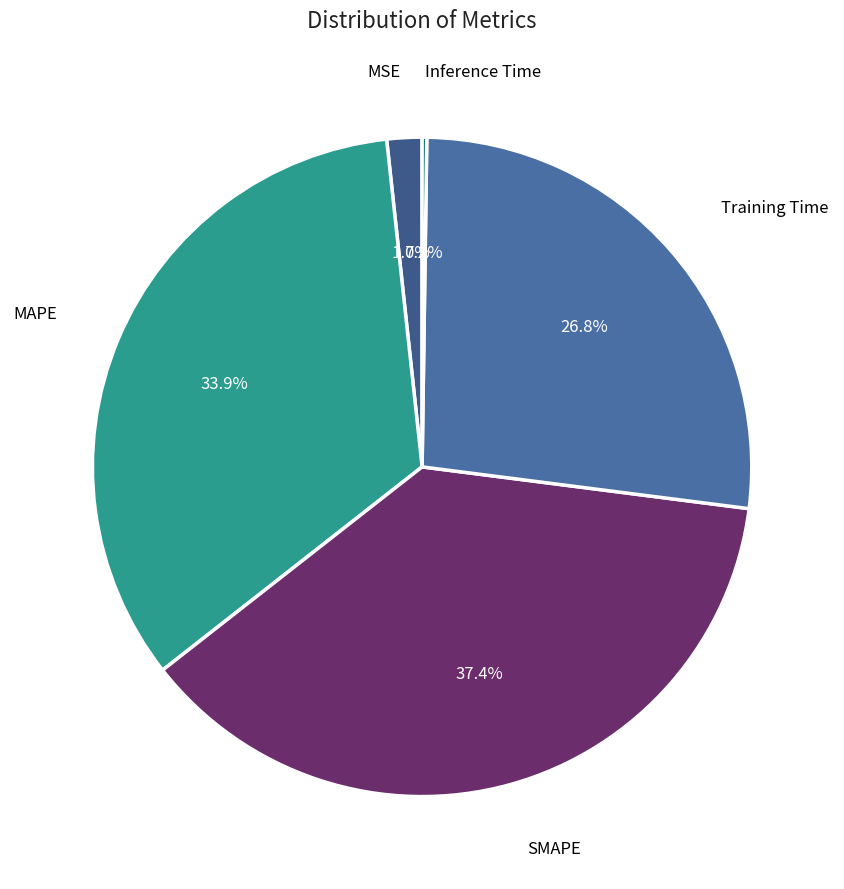

Which category has the biggest portion of the pie?

SMAPE